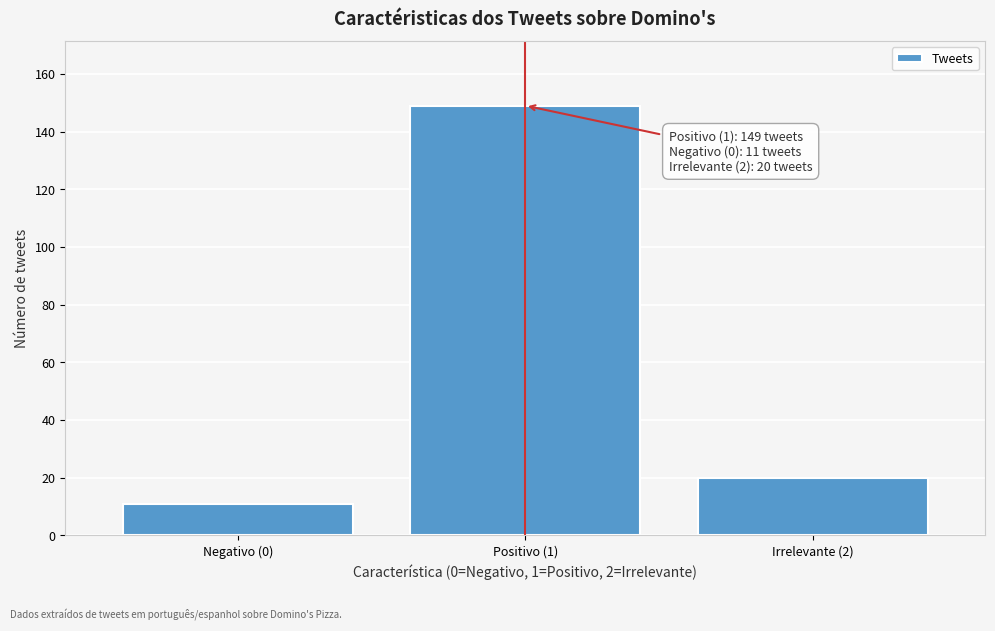

Reading left to right, transcribe all the data shown in this chart.

Negativo (0)=11	Positivo (1)=149	Irrelevante (2)=20